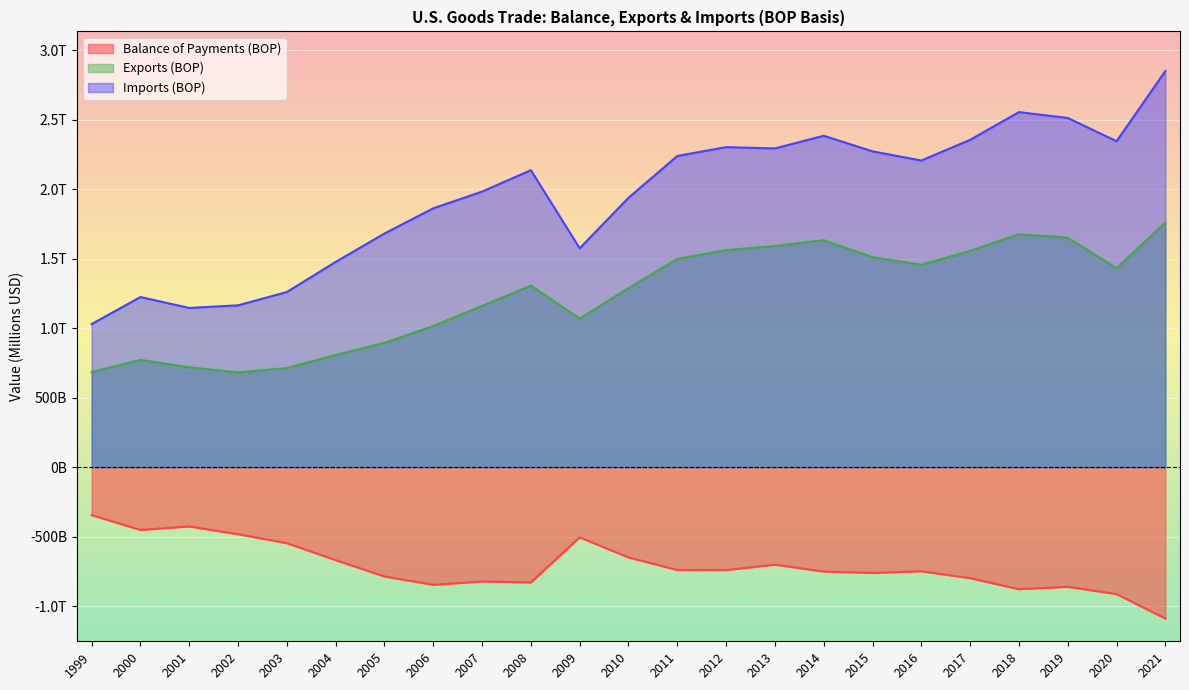

True or false: Exports (BOP) and Imports (BOP) intersect in this chart.

False